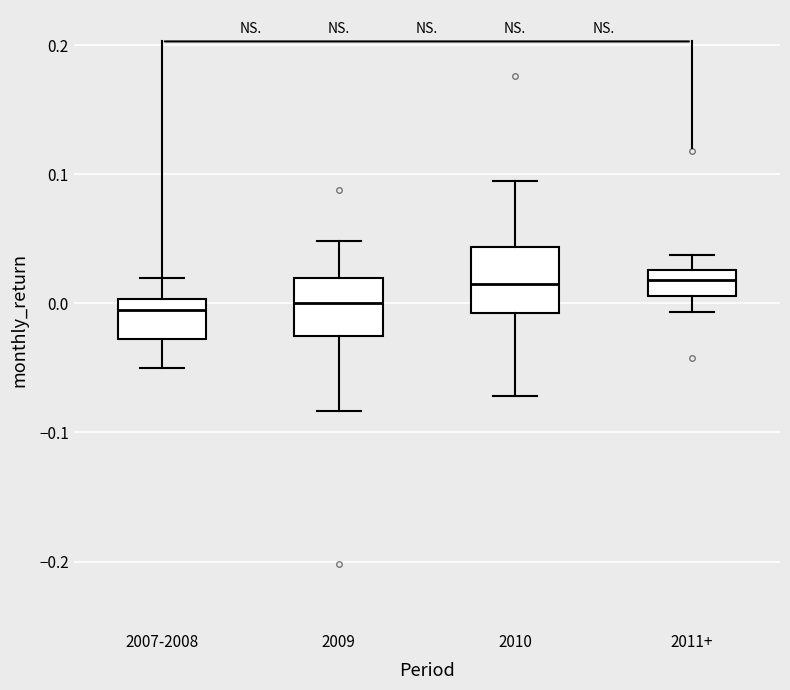

Reading left to right, read every box against the y-axis: the position of its median line, the range the box covers, and the ends of its whiskers. The values are not printed on the chart, so give them approximately, as read against the axis.

2007-2008: median -0.01, box -0.03 to 0.00, whiskers -0.05 to 0.02
2009: median 0.00, box -0.02 to 0.02, whiskers -0.08 to 0.05
2010: median 0.02, box -0.01 to 0.04, whiskers -0.07 to 0.09
2011+: median 0.02, box 0.01 to 0.03, whiskers -0.01 to 0.04